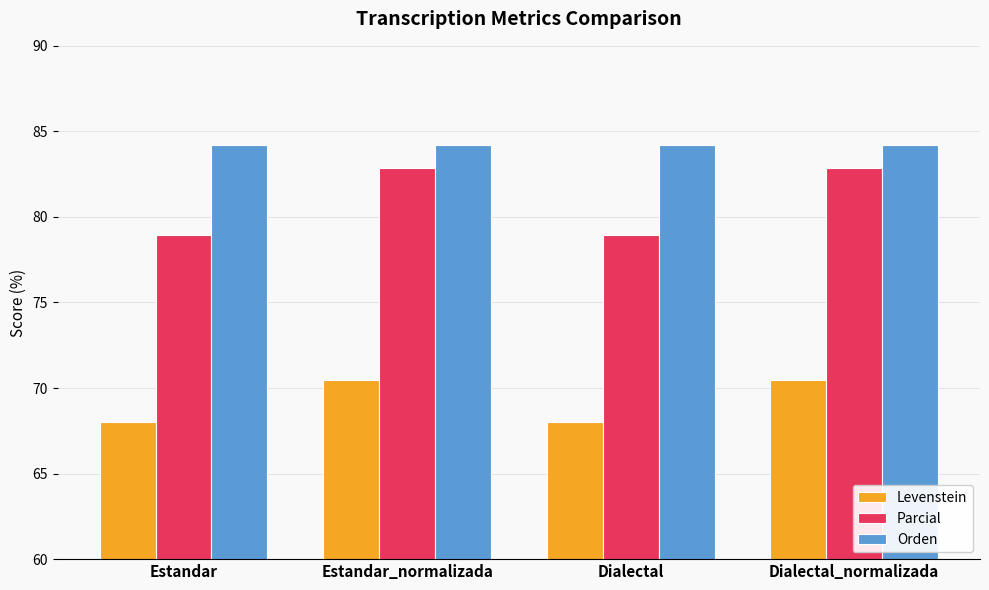

Is it true that Levenstein equals 70.5 at Estandar_normalizada?

True